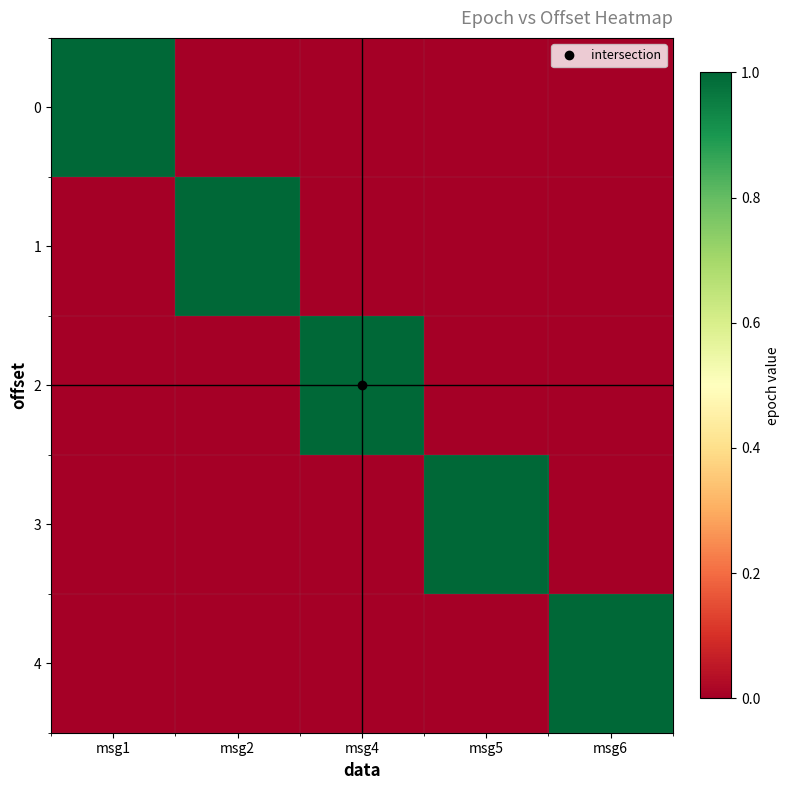

At msg5, list the series in order from largest to smallest.

3, 0, 1, 2, 4